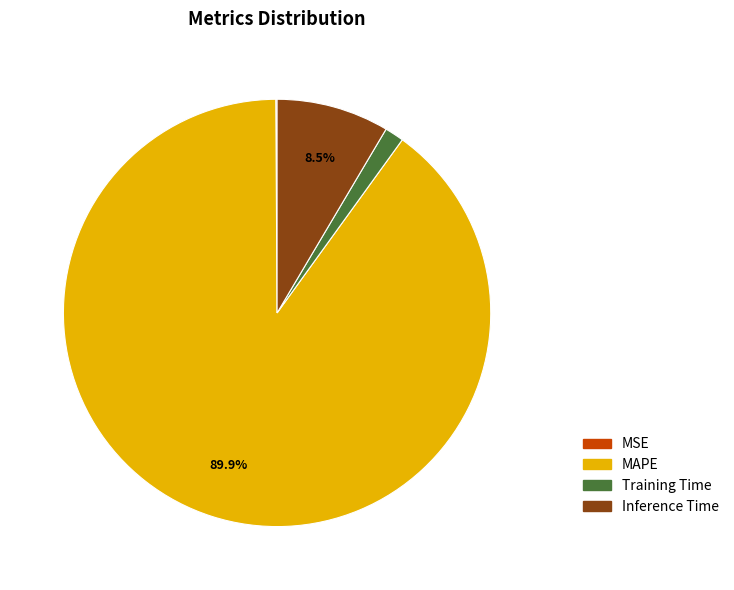

To the nearest percent, what portion does MAPE represent?

90%